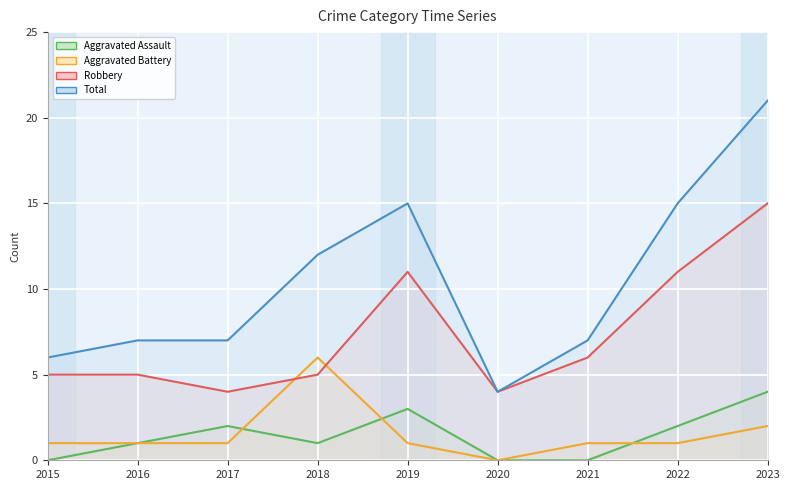

At which label does Aggravated Assault reach its peak?

2023